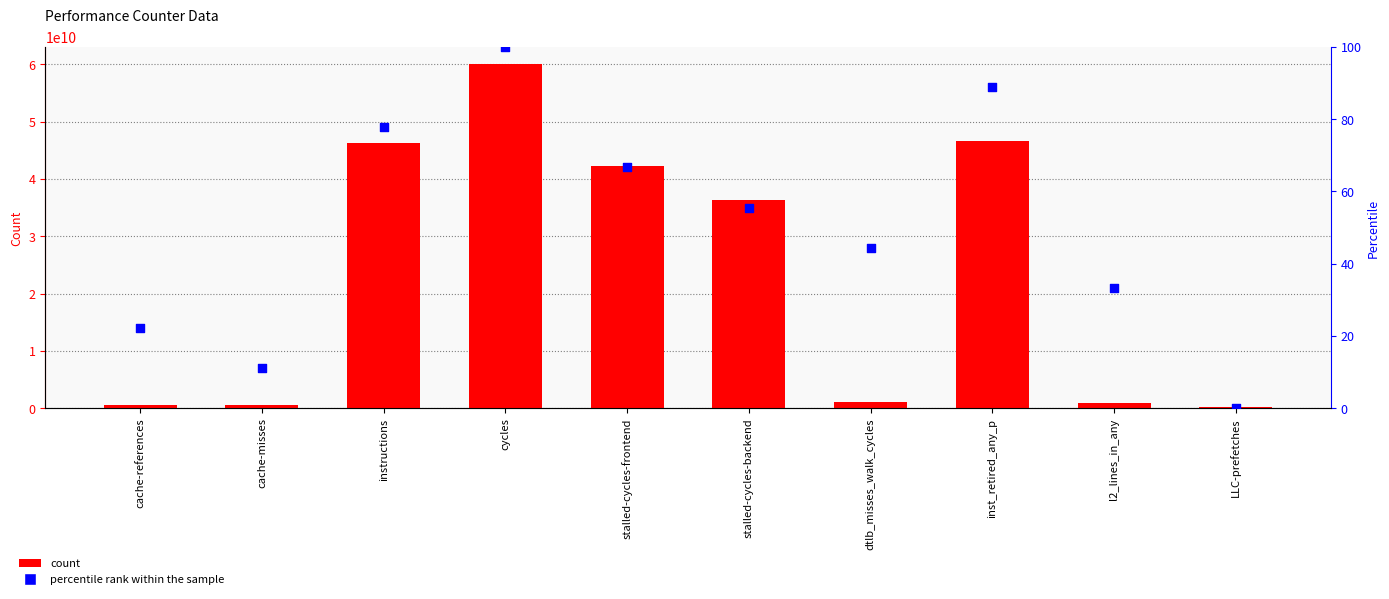

Which series reaches the maximum Y coordinate?

count